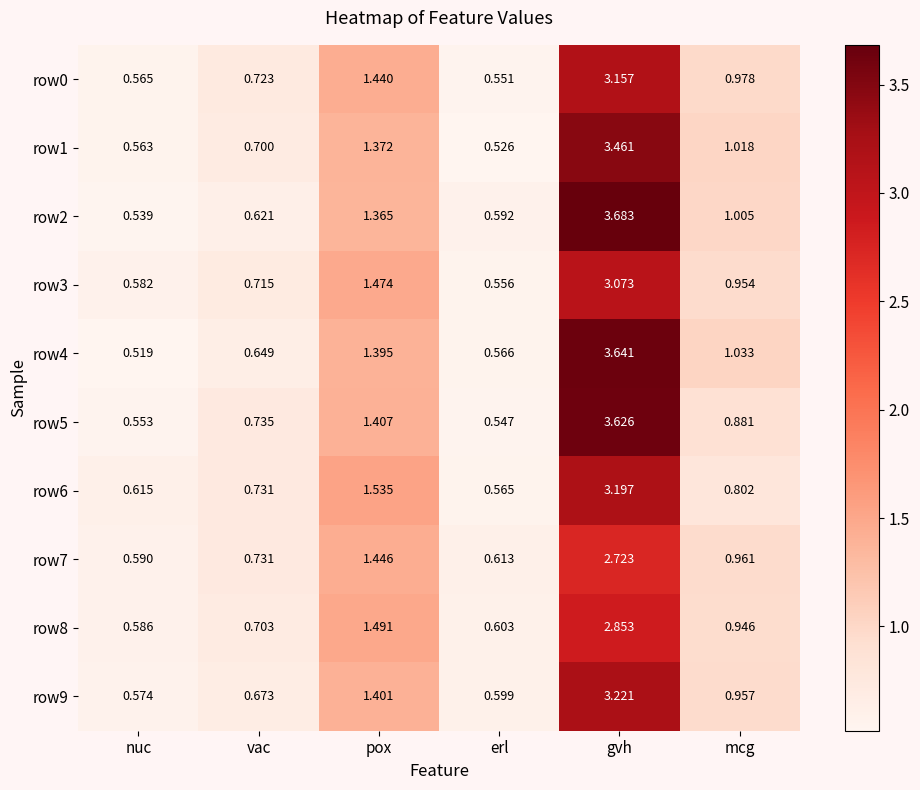

At which label is row6 closest to 1?

mcg